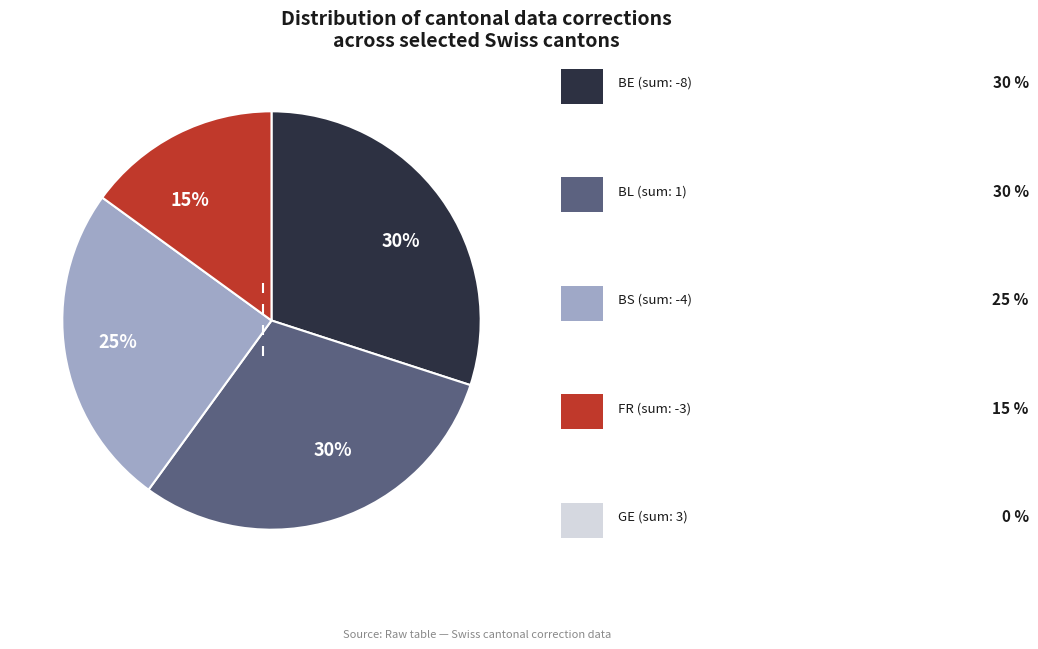

Is there any slice that represents more than half of the pie?

No